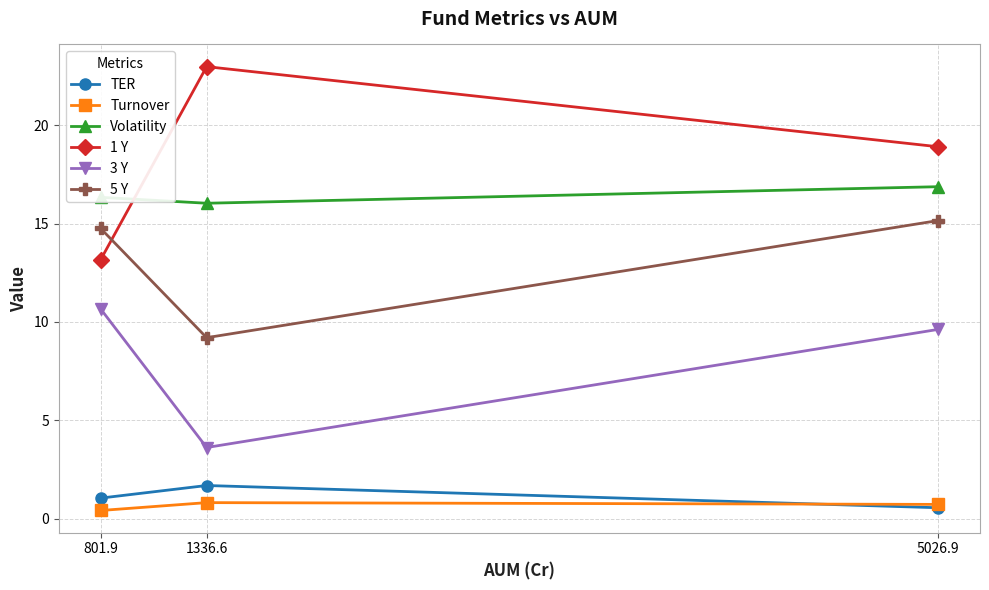

List the labels in order of TER value, smallest first.

5026.9, 801.9, 1336.6